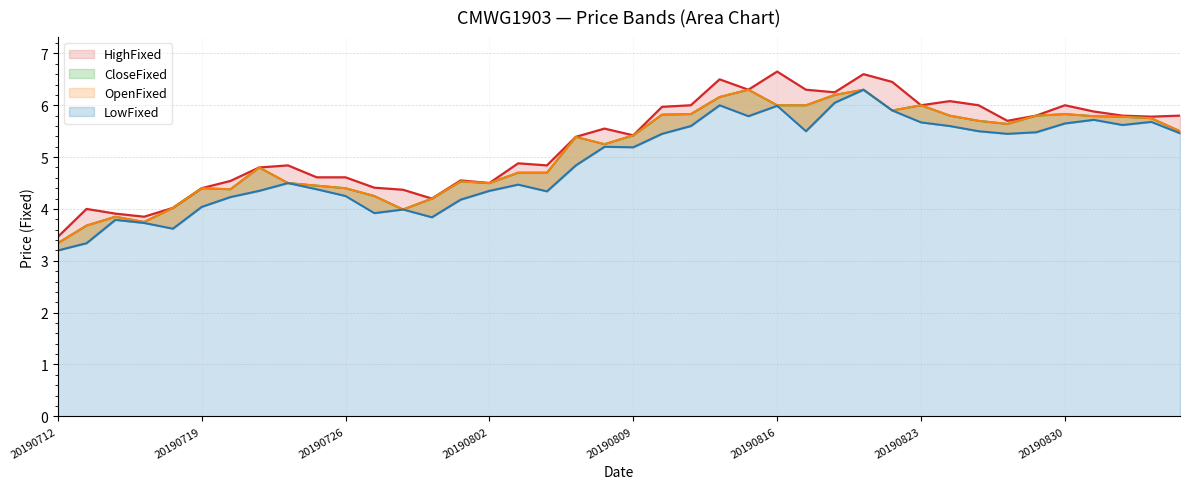

At which label does HighFixed reach its minimum?

20190712